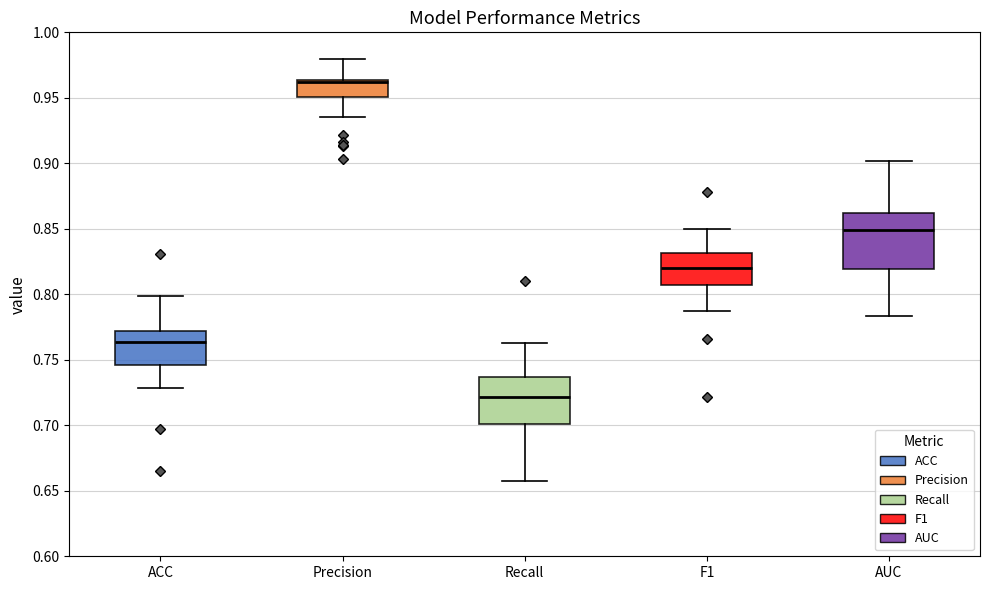

Reading left to right, read every box against the y-axis: the position of its median line, the range the box covers, and the ends of its whiskers. The values are not printed on the chart, so give them approximately, as read against the axis.

ACC: median 0.765, box 0.745 to 0.770, whiskers 0.730 to 0.800
Precision: median 0.960, box 0.950 to 0.965, whiskers 0.935 to 0.980
Recall: median 0.720, box 0.700 to 0.735, whiskers 0.660 to 0.765
F1: median 0.820, box 0.805 to 0.830, whiskers 0.785 to 0.850
AUC: median 0.850, box 0.820 to 0.860, whiskers 0.785 to 0.900